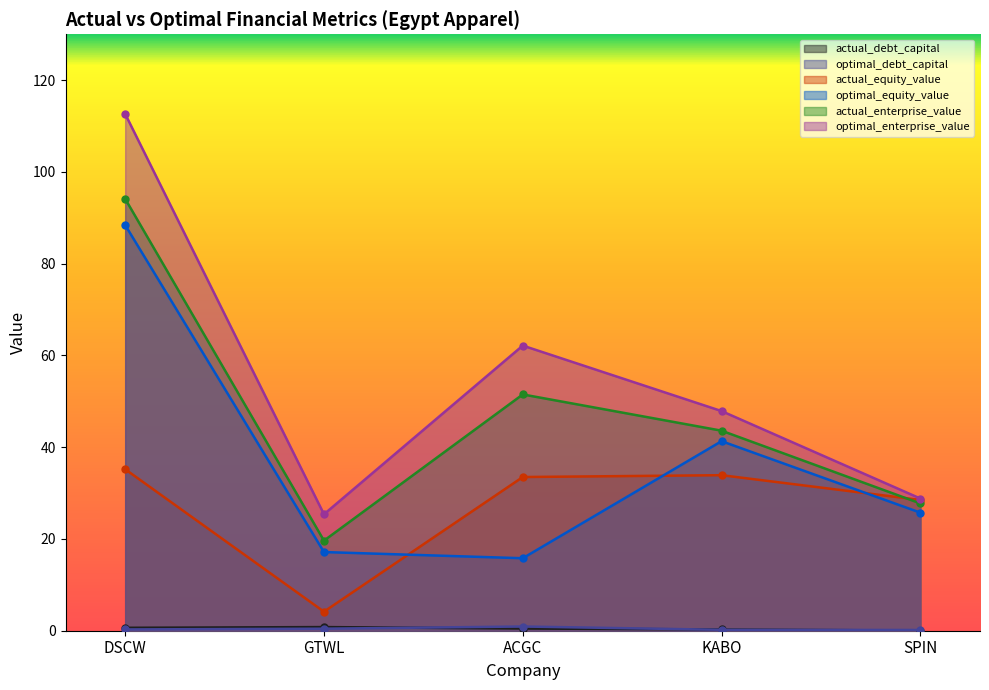

Where does the optimal_enterprise_value series first go above 47?

DSCW